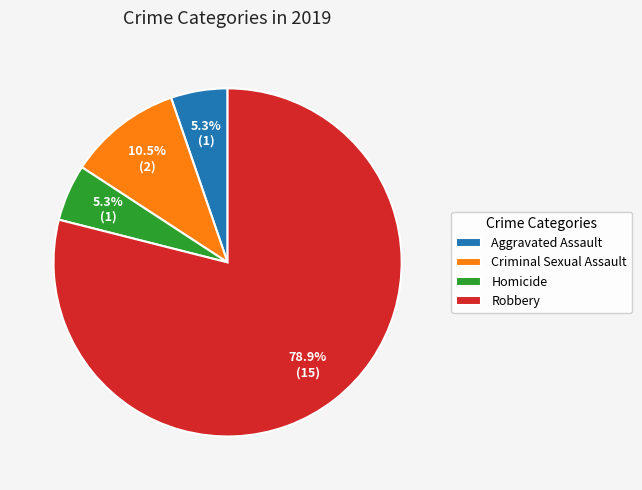

Which category has the biggest portion of the pie?

Robbery